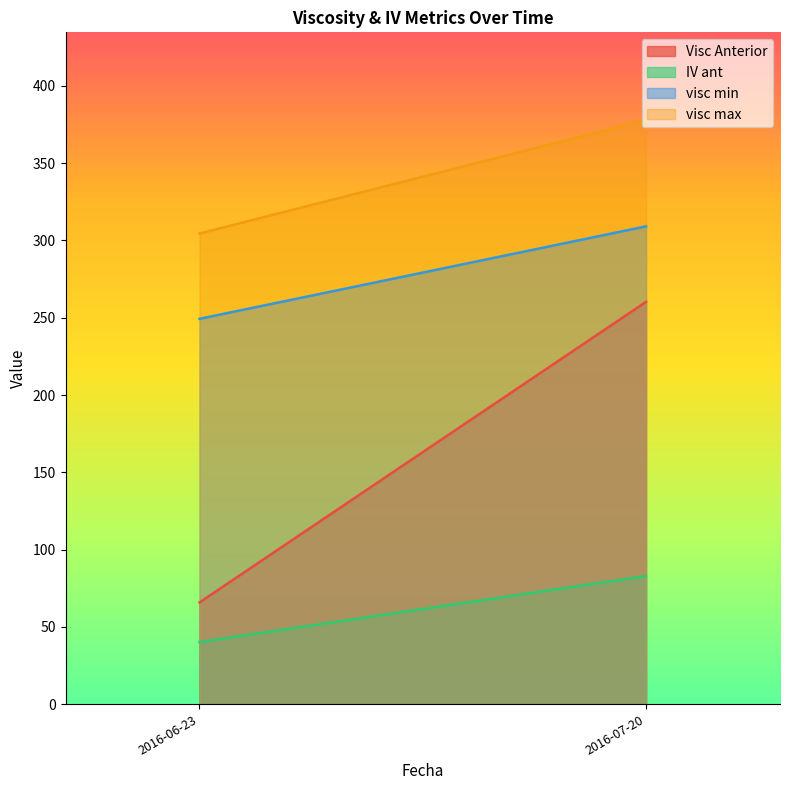

What is the sum of all IV ant values?

123.0